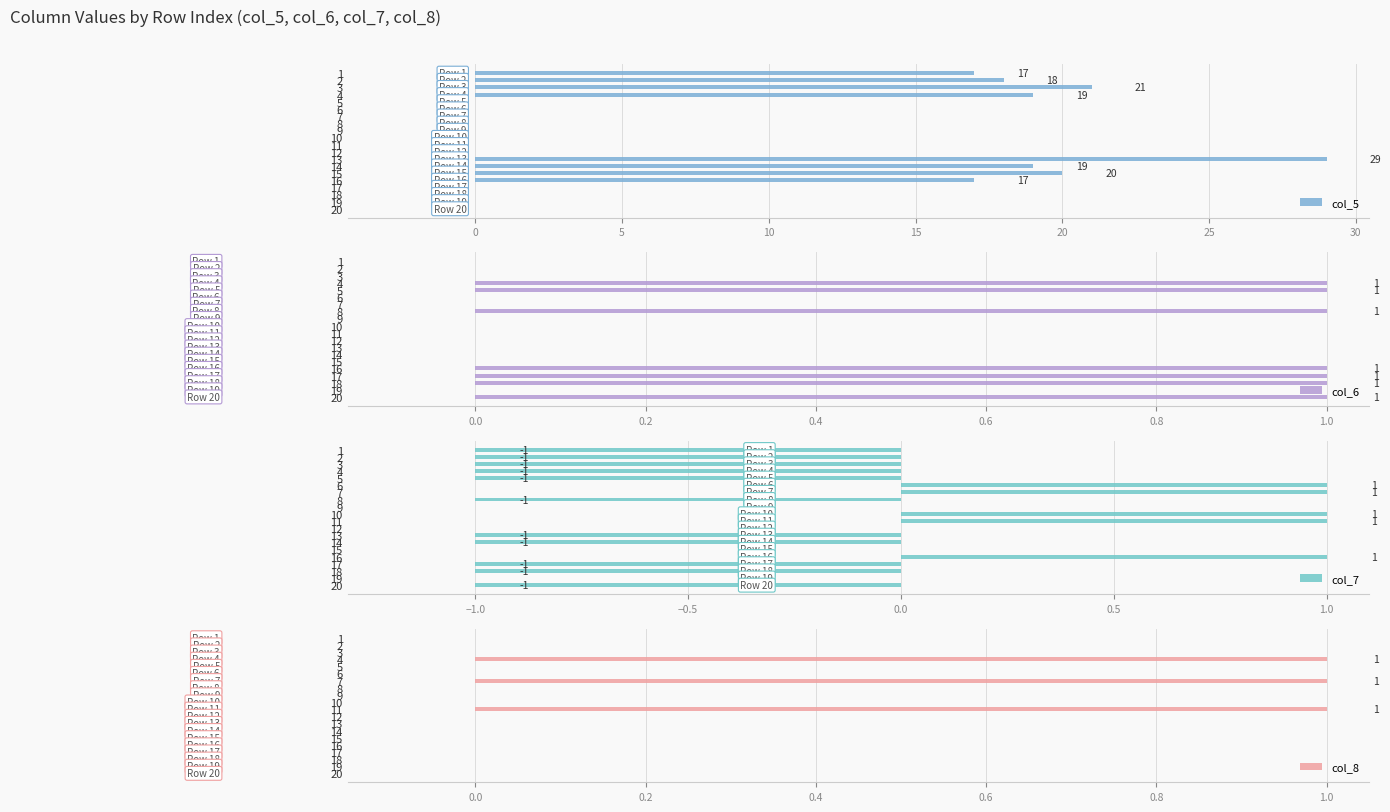

Is it true that col_6 equals 0 at 14?

True